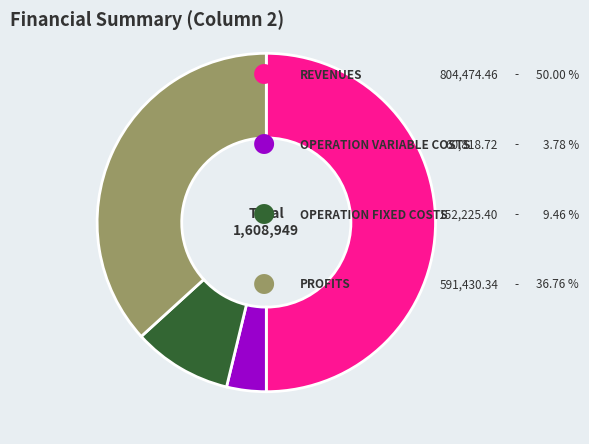

How many segments does this pie chart have?

4